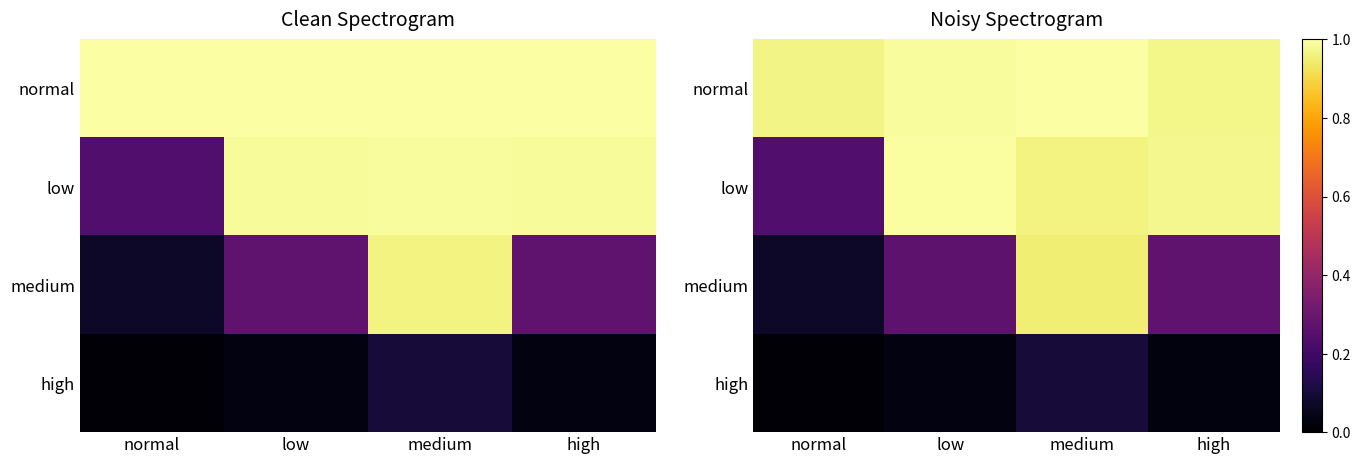

How many data points does each series have?

4